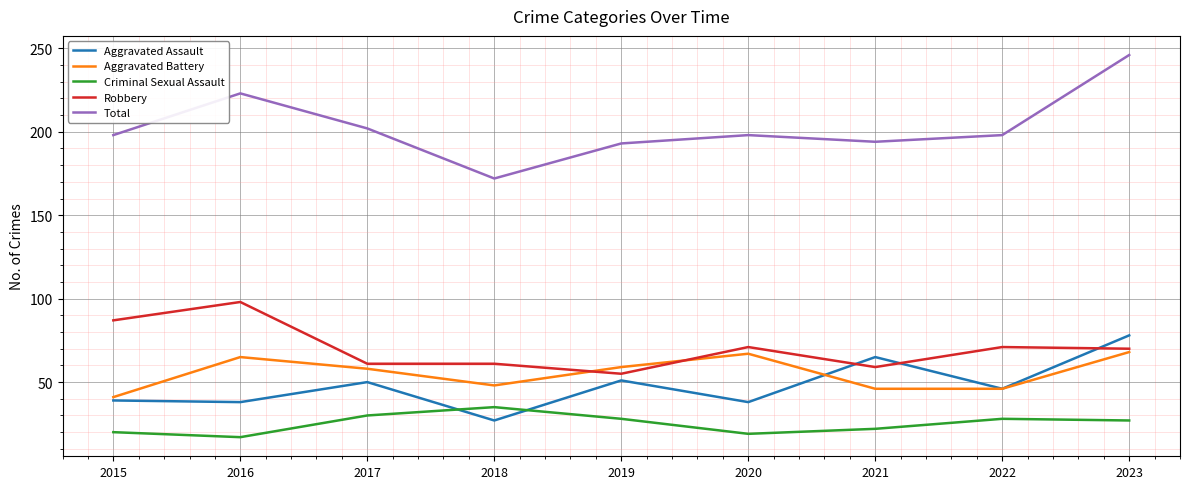

What is the approximate value of Total at 2018?

172